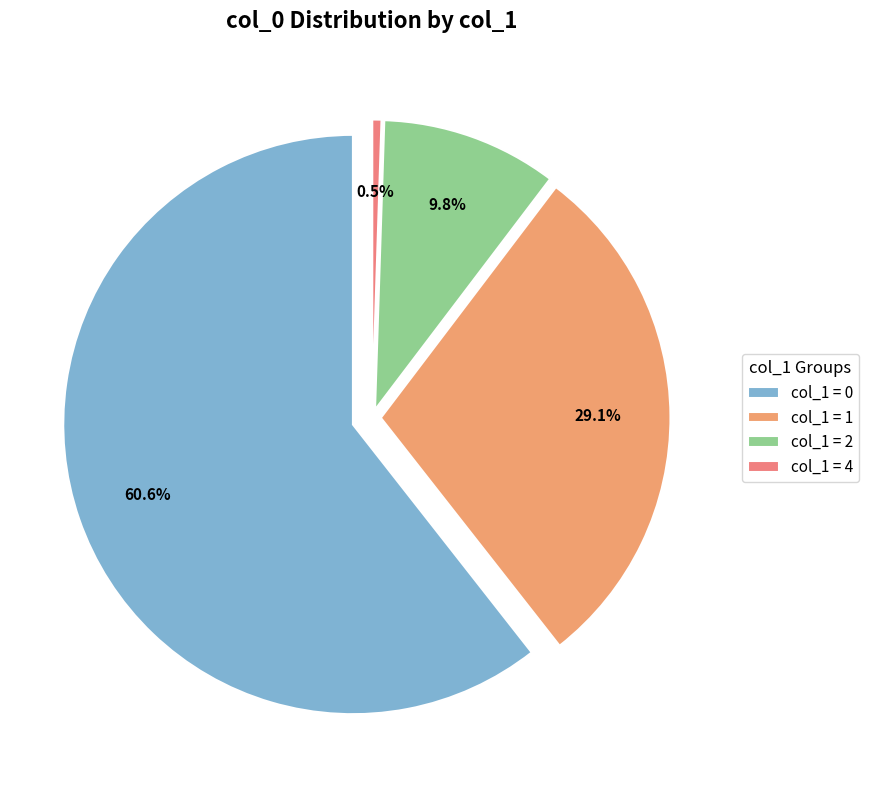

Is the sum of 22 and 26 greater than half?

No